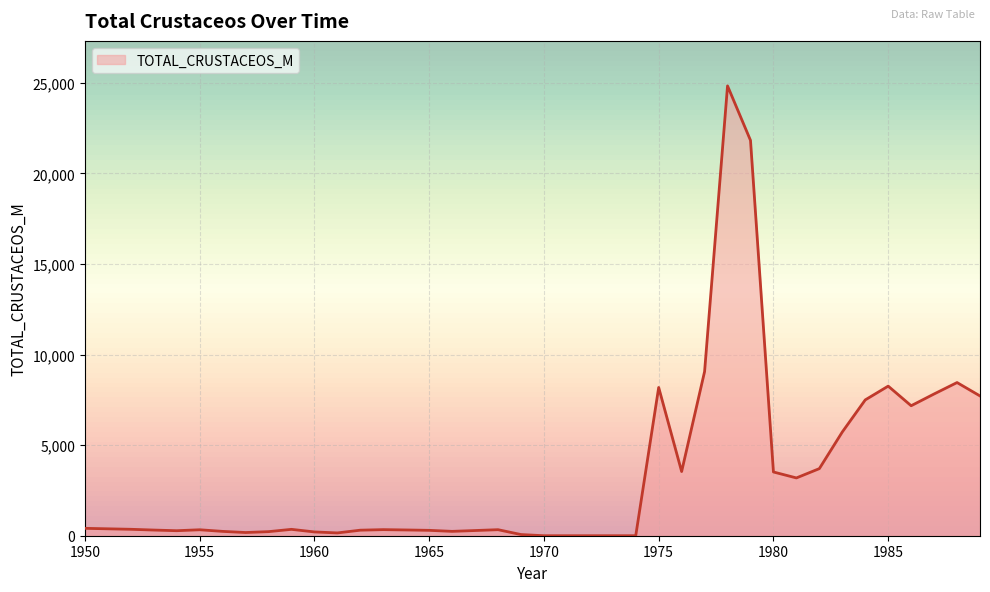

What is the difference between the maximum and minimum values?

24835.0